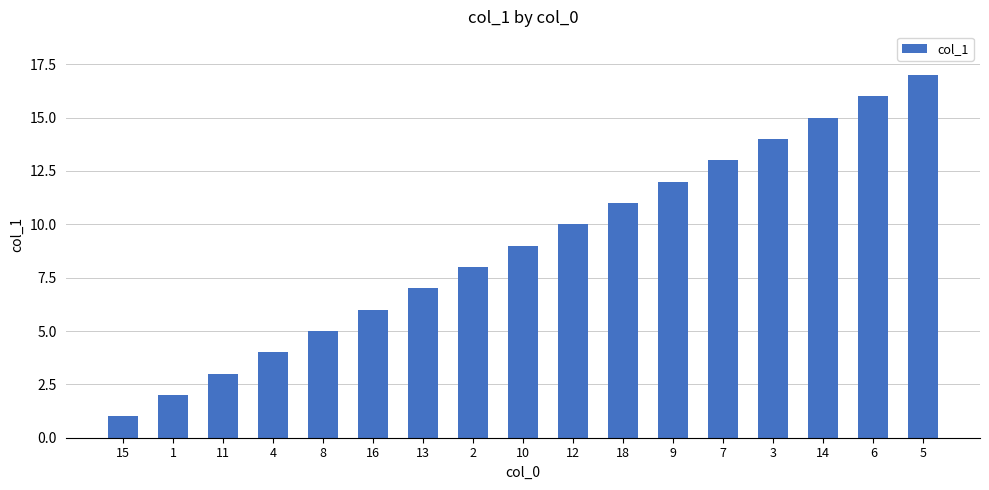

Approximately how many times larger is the value at 8 compared to 5?

0.3